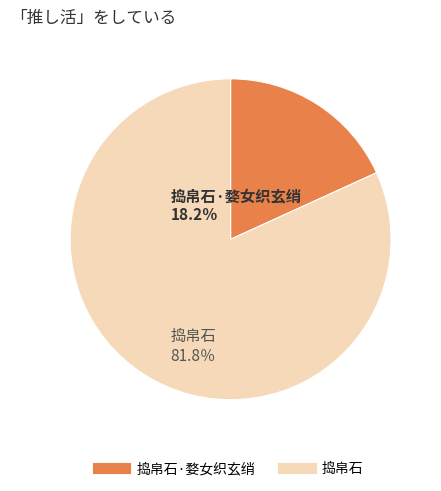

To the nearest percent, what is the difference between the largest and smallest slice percentages?

64%